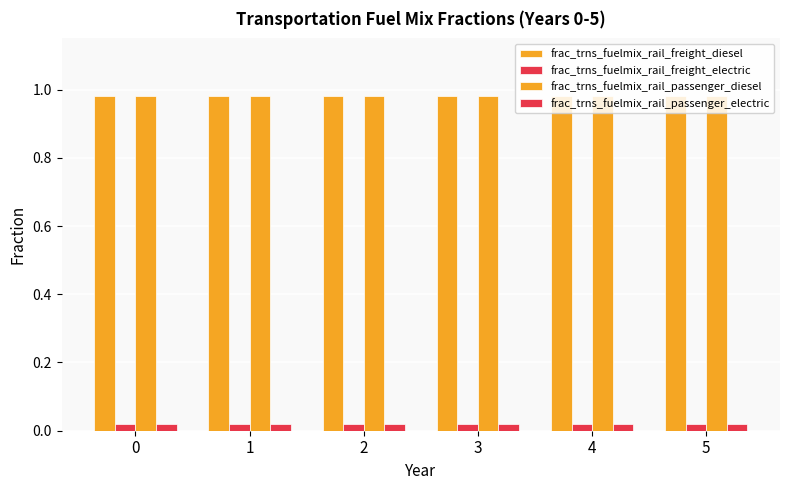

What is the difference between the highest and lowest values at 4?

1.0